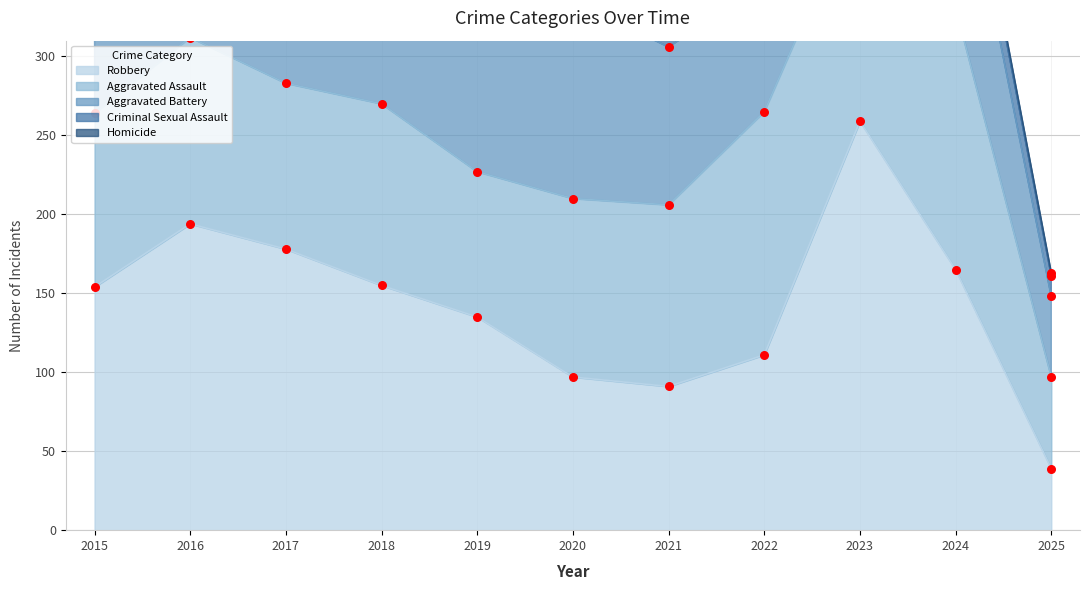

Is the value of Robbery at 2019 greater than the value of Homicide at 2025?

Yes